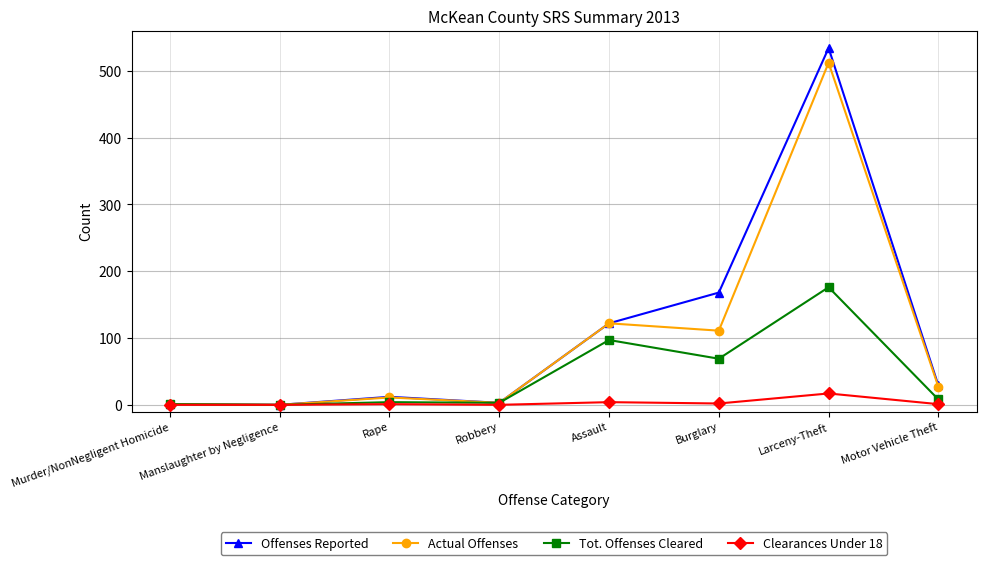

What is the difference between the maximum and minimum values in the Offenses Reported series?

534